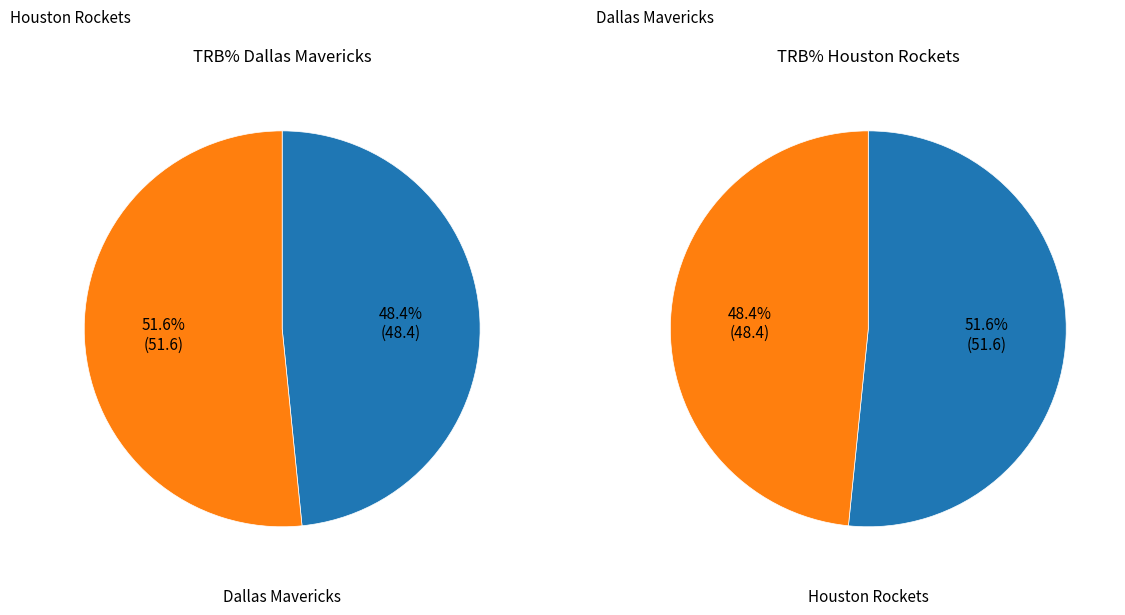

Rank the series by their maximum value, from highest to lowest.

Dallas Mavericks, Houston Rockets